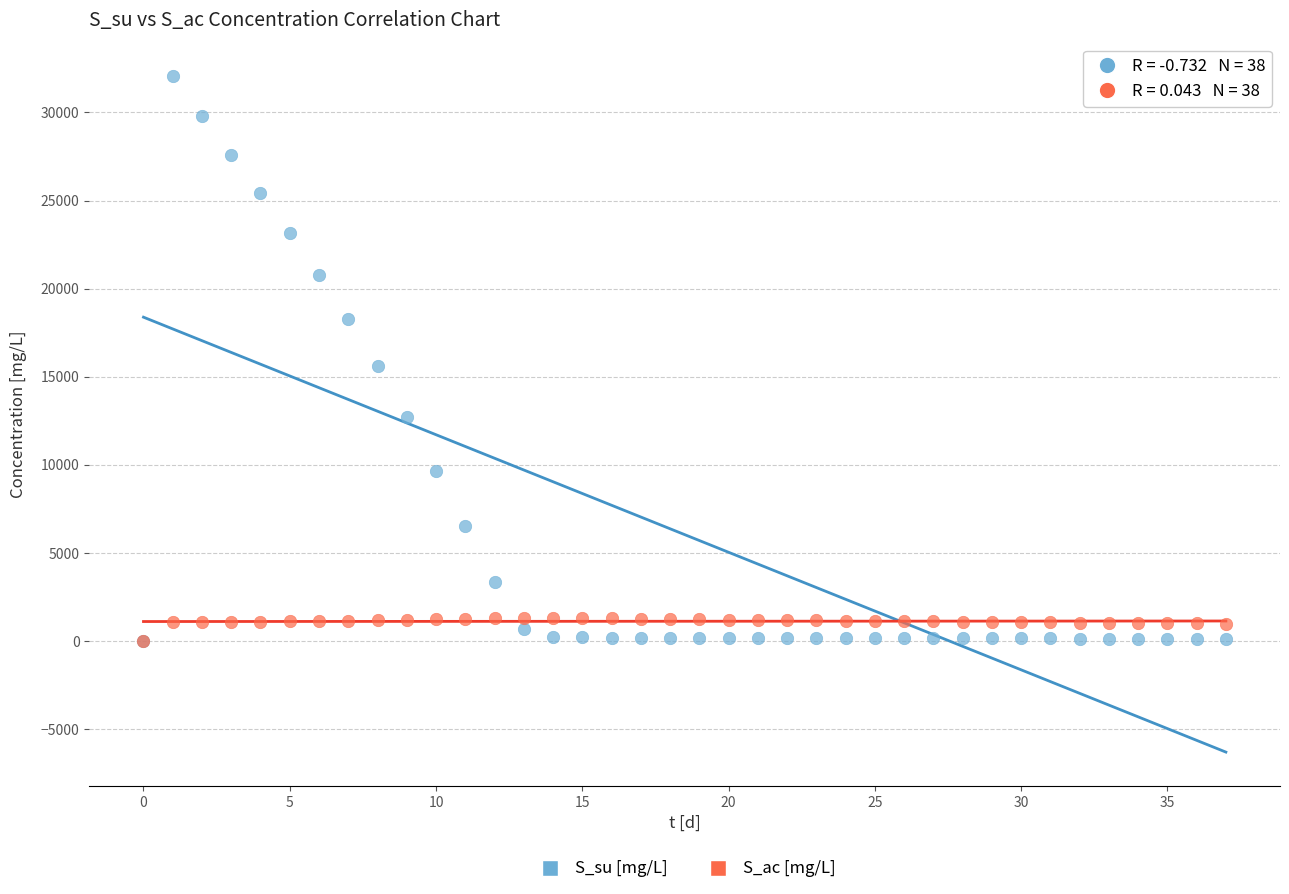

In the S_su [mg/L] series, what Y value is closest to 16027?

15590.4